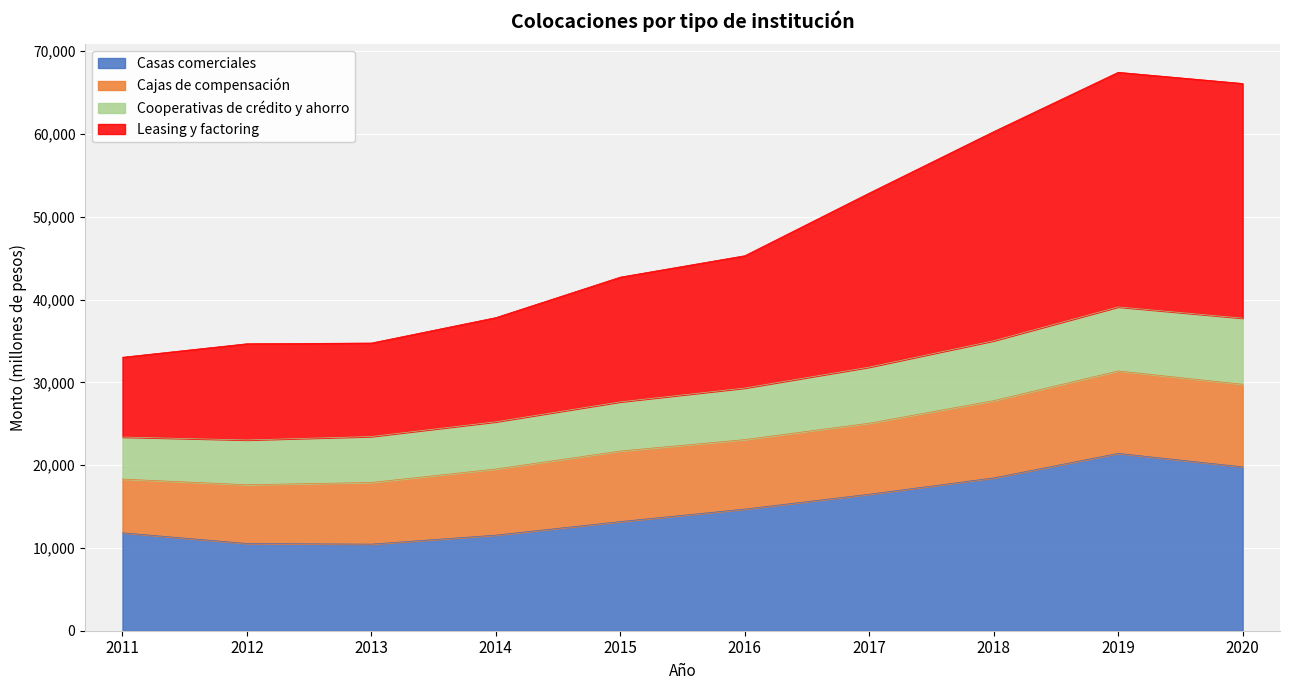

What is the total value across all series at 2015?

42715